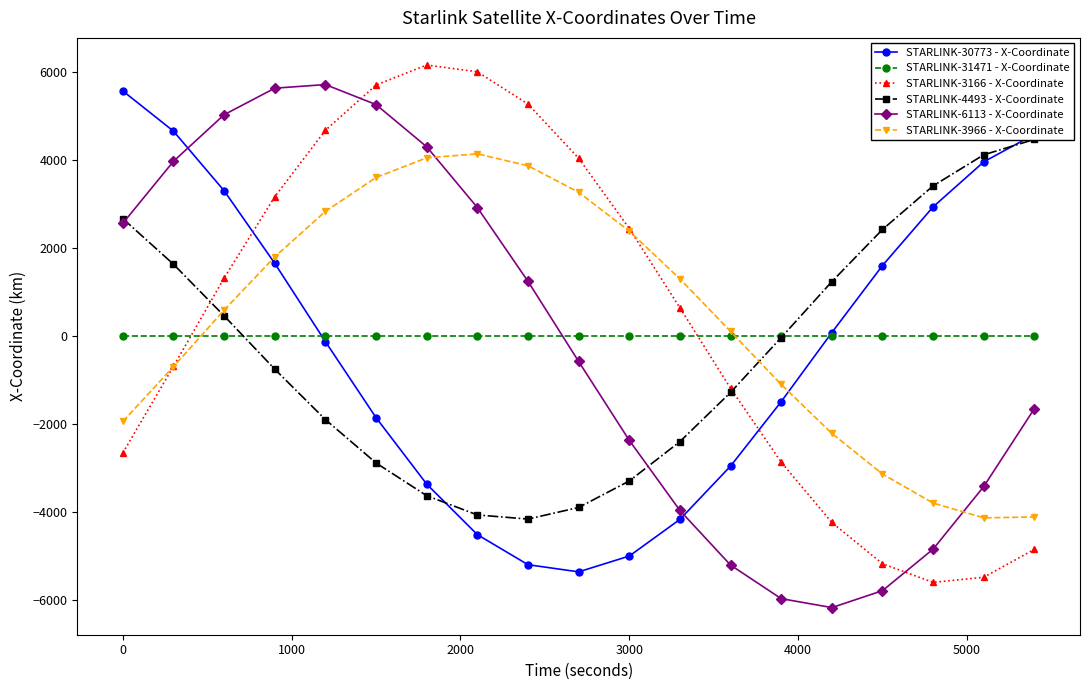

Which series has the largest range (max minus min)?

STARLINK-6113 - X-Coordinate